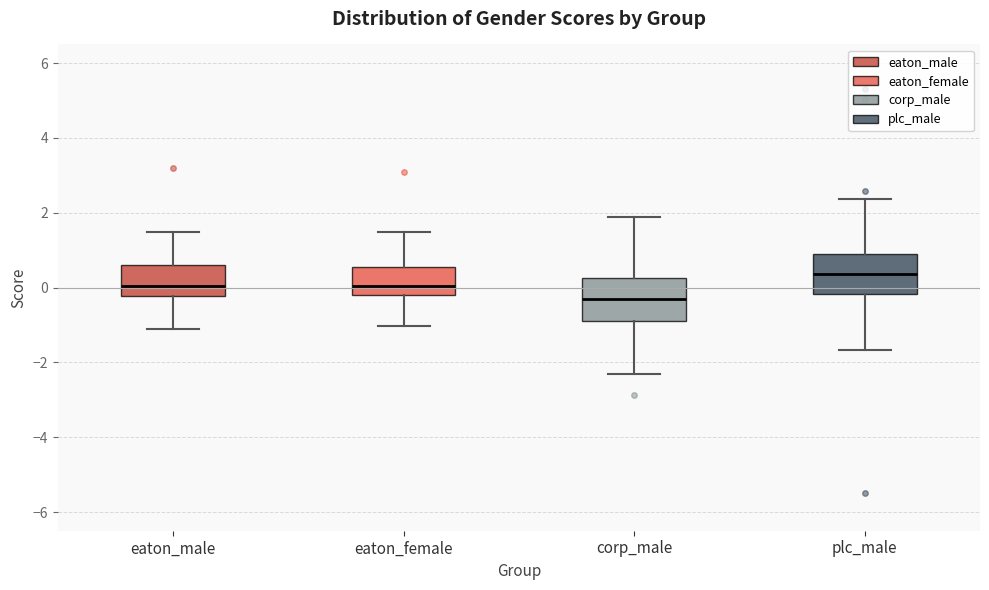

Where is the lower edge of the box for eaton_male on the y-axis? The values are not printed on the chart, so give them approximately, as read against the axis.

-0.2